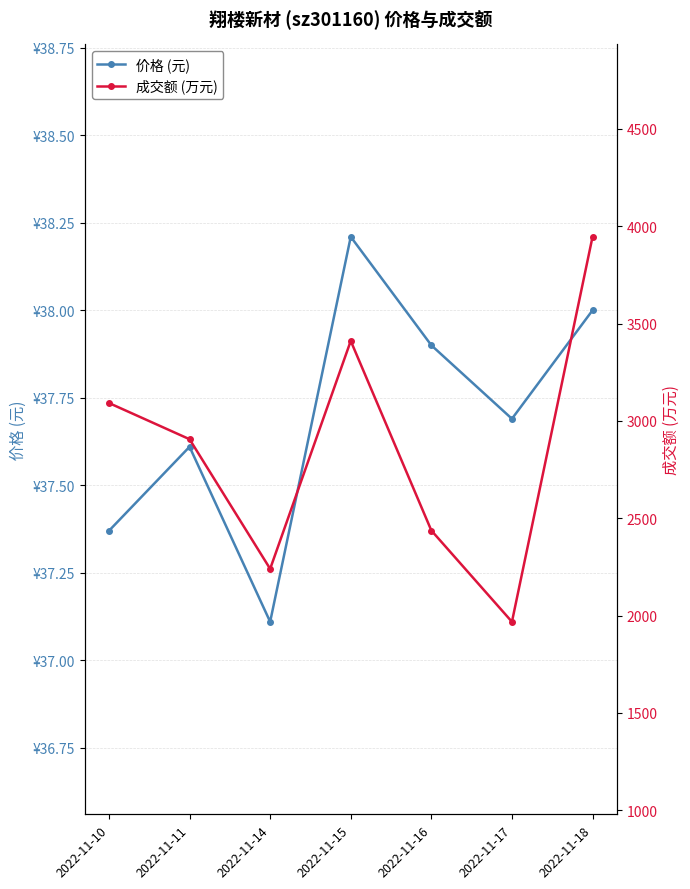

True or false: 价格 (元) and 成交额 (万元) intersect in this chart.

False